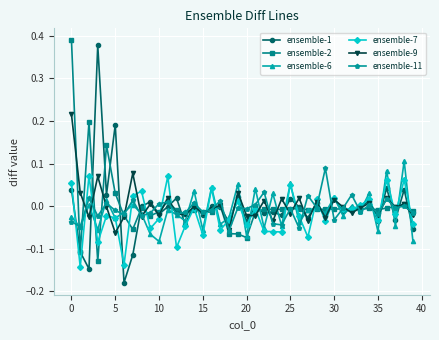

True or false: ensemble-6 has more than 0 points higher than both neighbors.

True